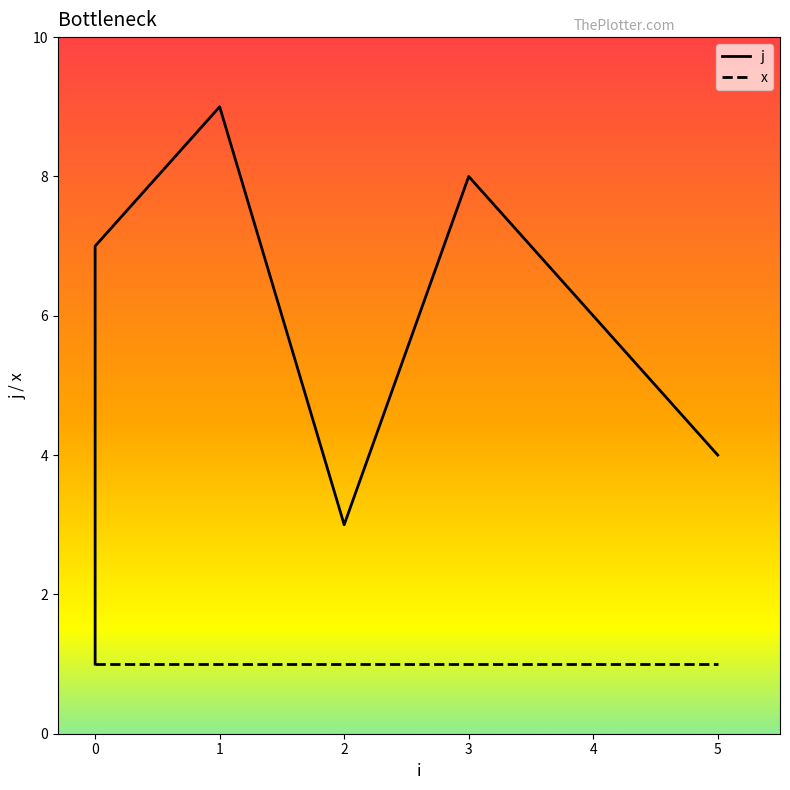

How many lines are shown in the chart?

2